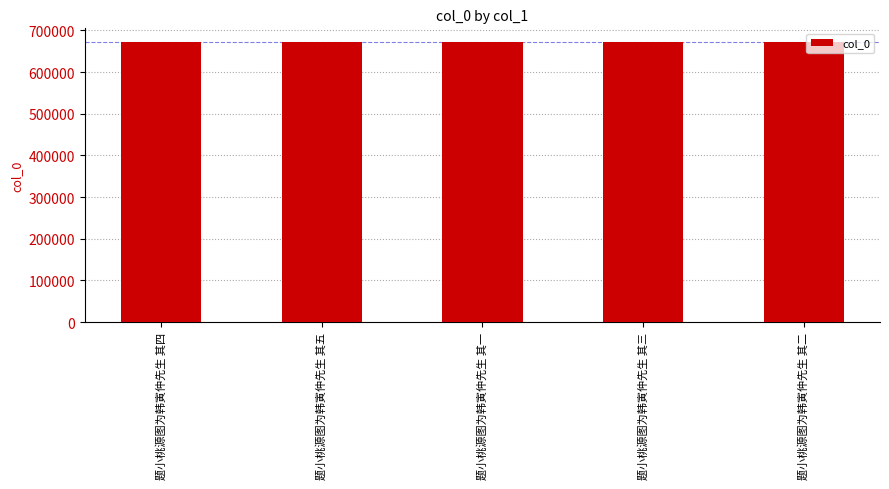

How many values are between 671525 and 671527?

3